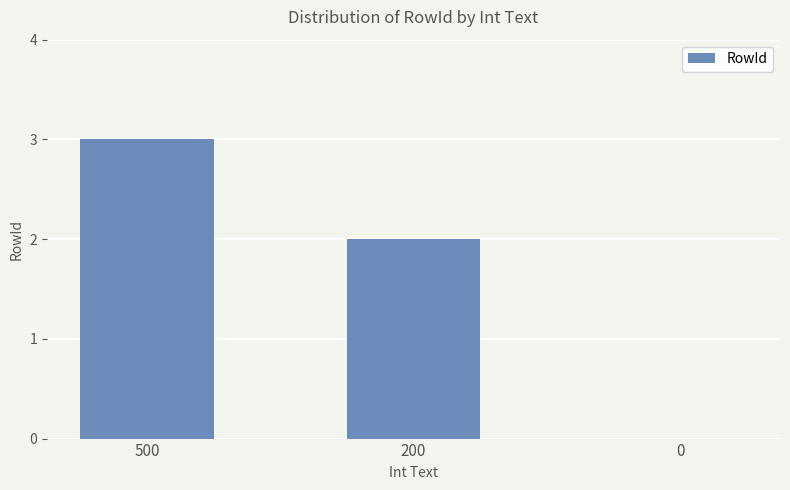

Is it true that the value at 200 is 2?

True